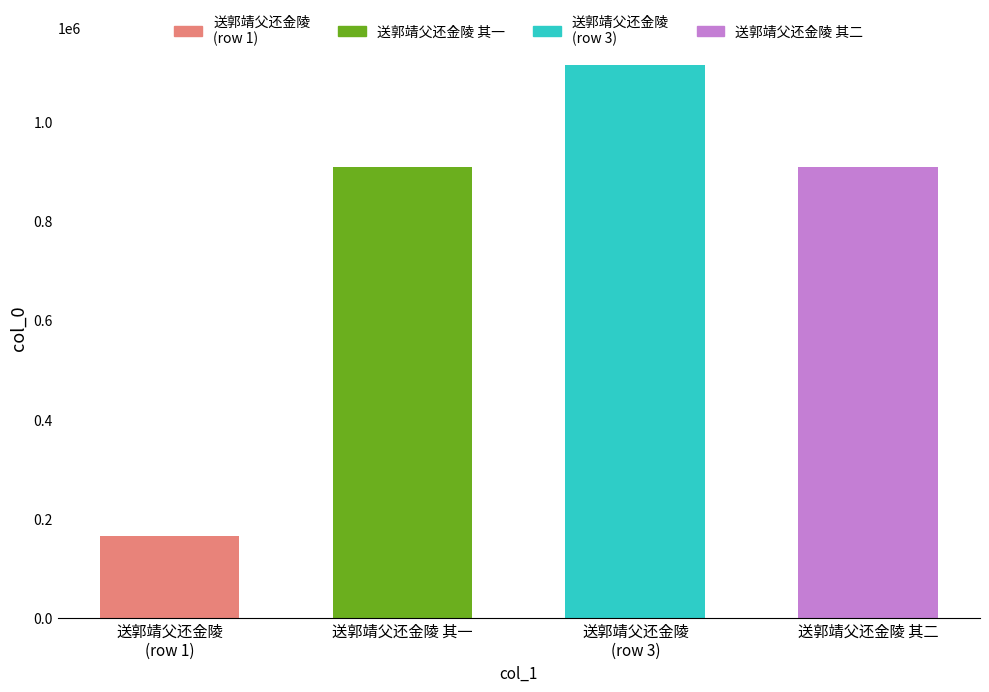

At which category does the chart reach its minimum across all series?

送郭靖父还金陵 (row 1)